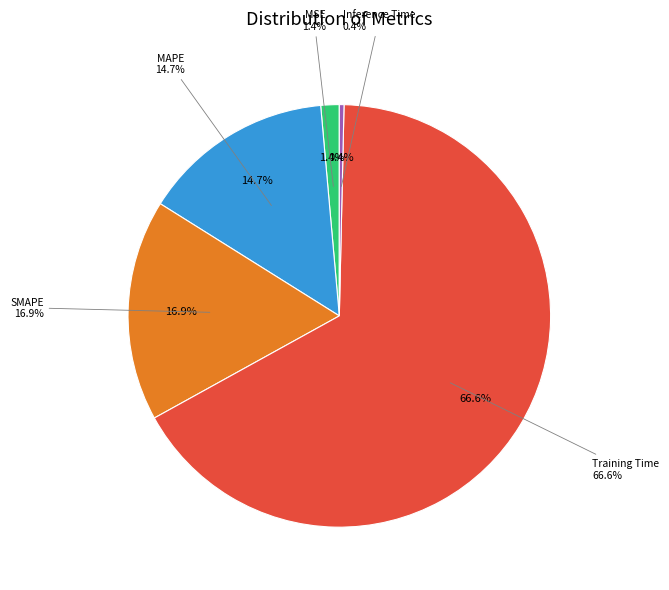

What is the largest slice in the pie chart?

Training Time